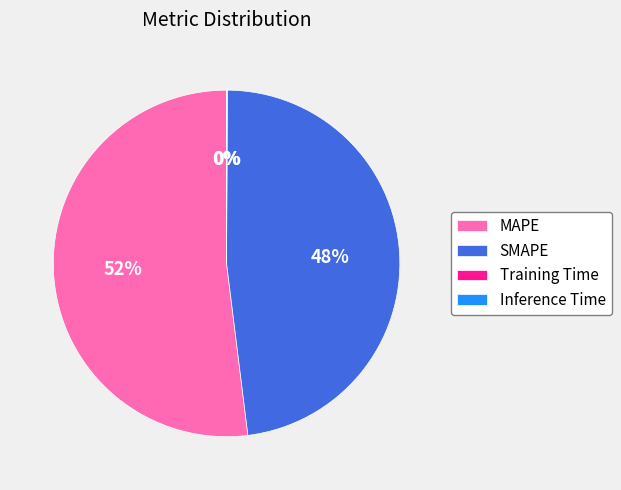

What is the majority slice?

MAPE